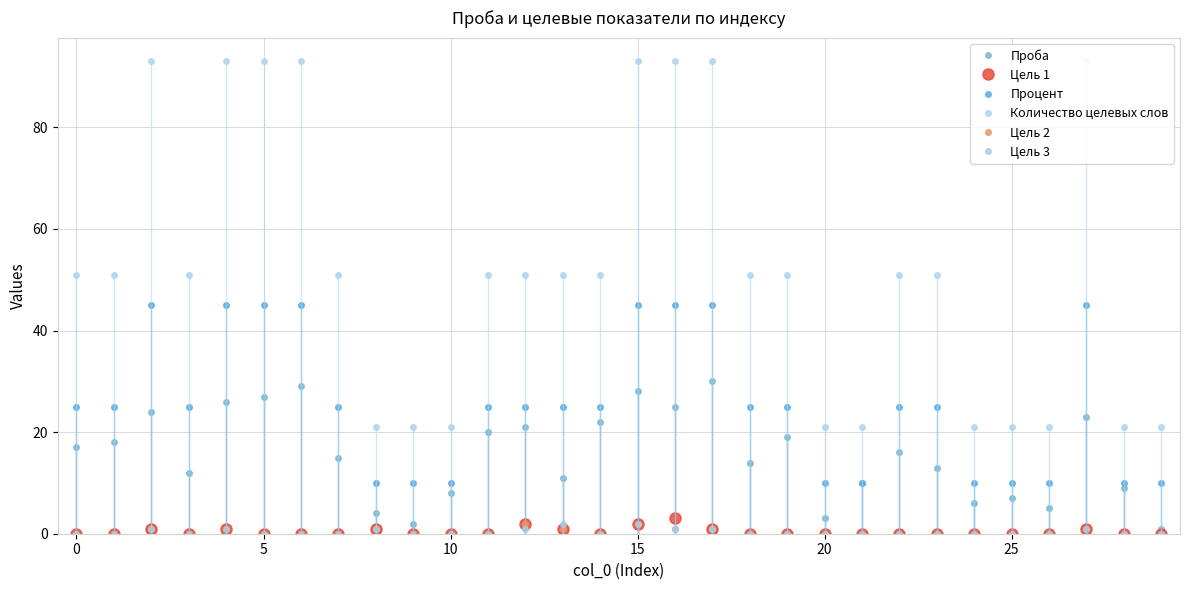

What is the lowest value of the Количество целевых слов series?

21